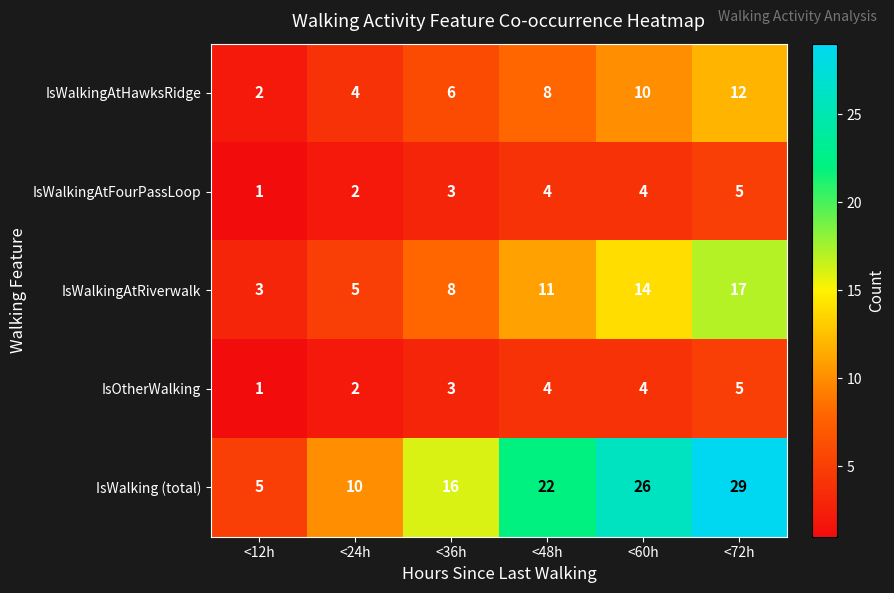

What is the difference between the maximum and minimum values in the IsWalking (total) series?

24